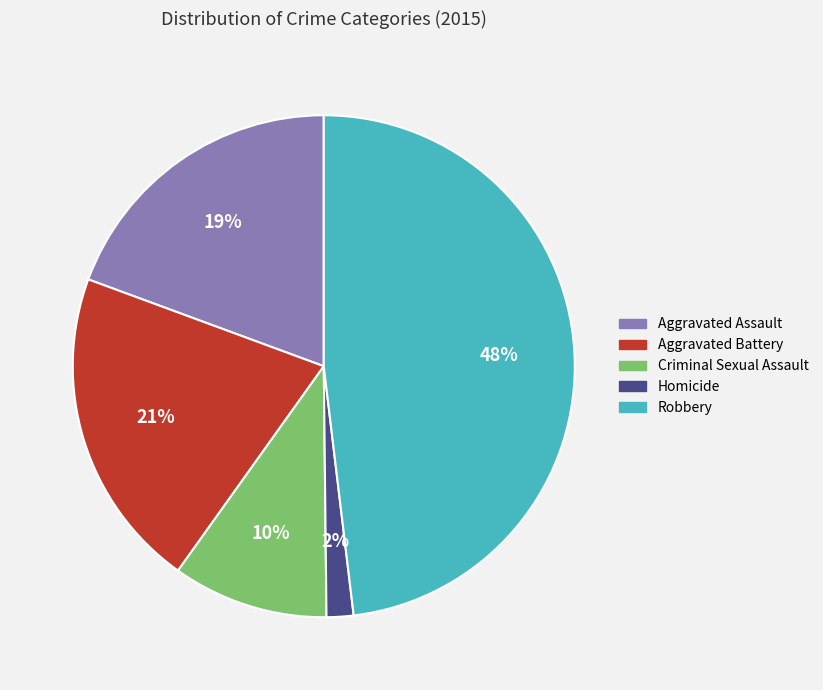

Between Aggravated Battery and Criminal Sexual Assault, which is larger?

Aggravated Battery